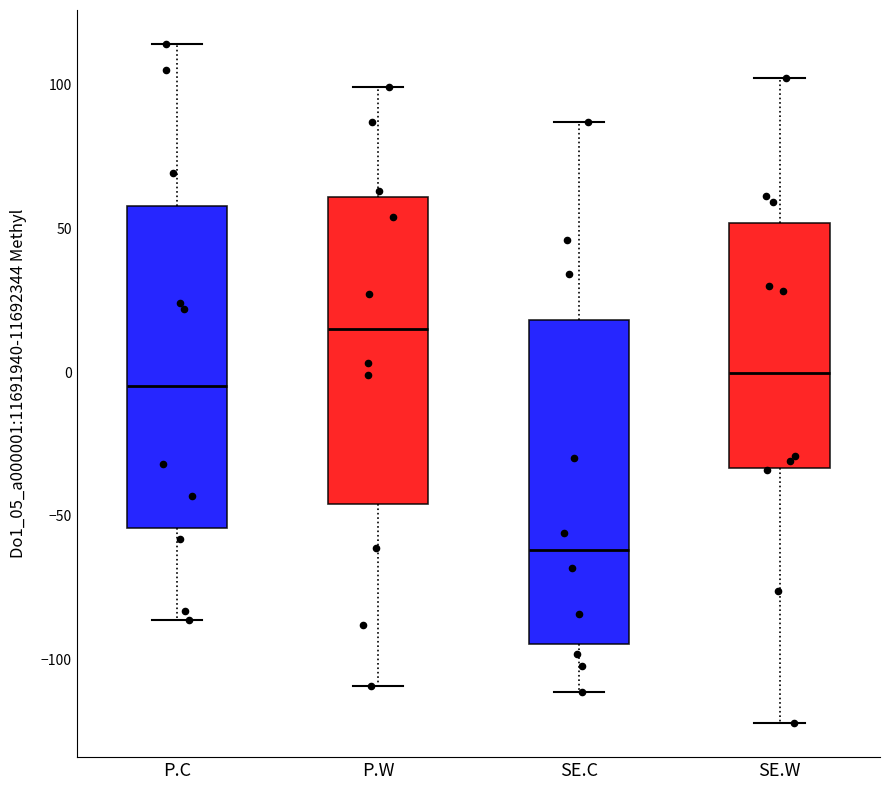

Which box has the lowest median line?

SE.C